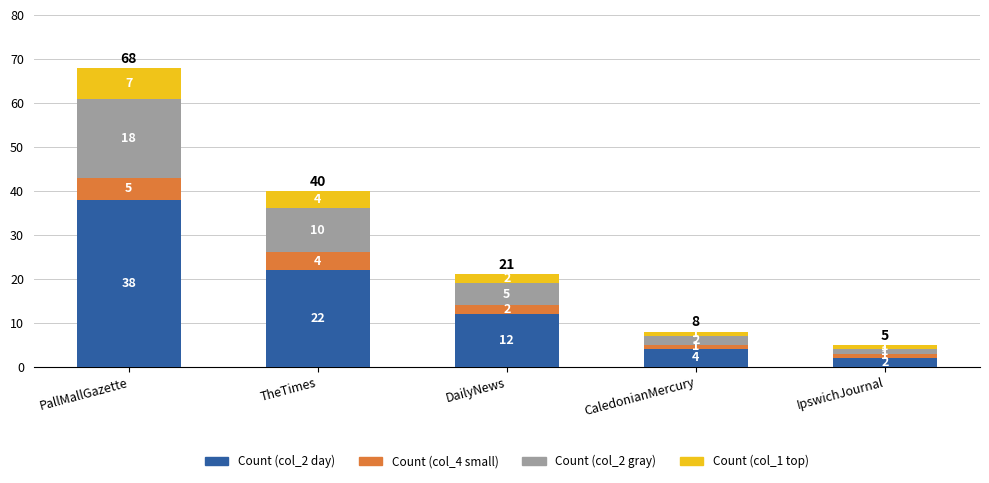

Which category has the lowest value in the Count (col_2 day) series?

IpswichJournal